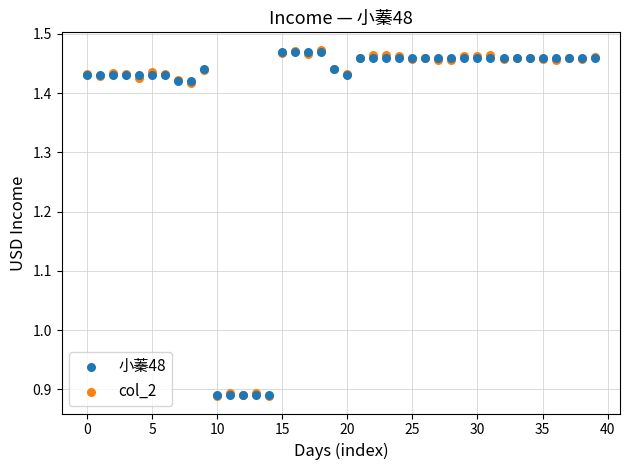

What are all the series names shown in the legend?

小蓁48, col_2